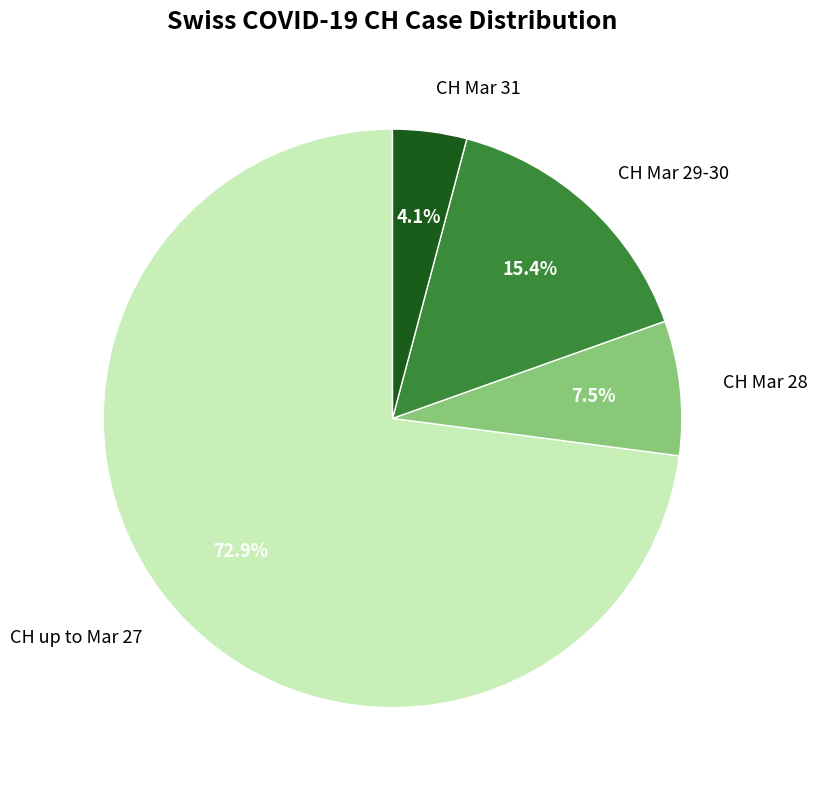

What percentage do CH Mar 28 and CH Mar 29-30 together represent?

22.9%